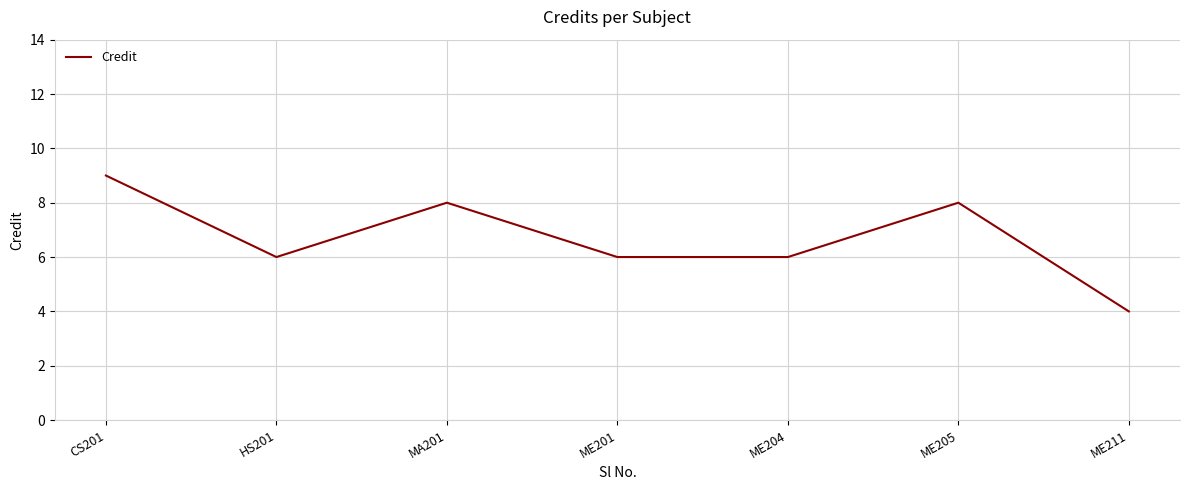

Read the value at ME211.

4